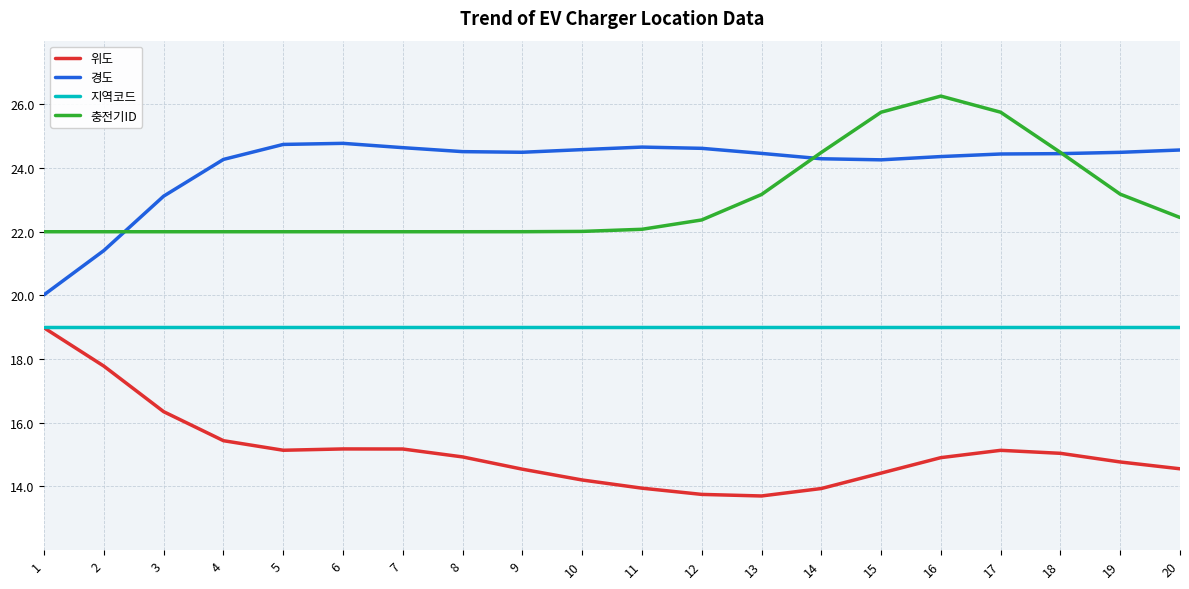

The value of 충전기ID at 17 is 25.8. True or false?

True